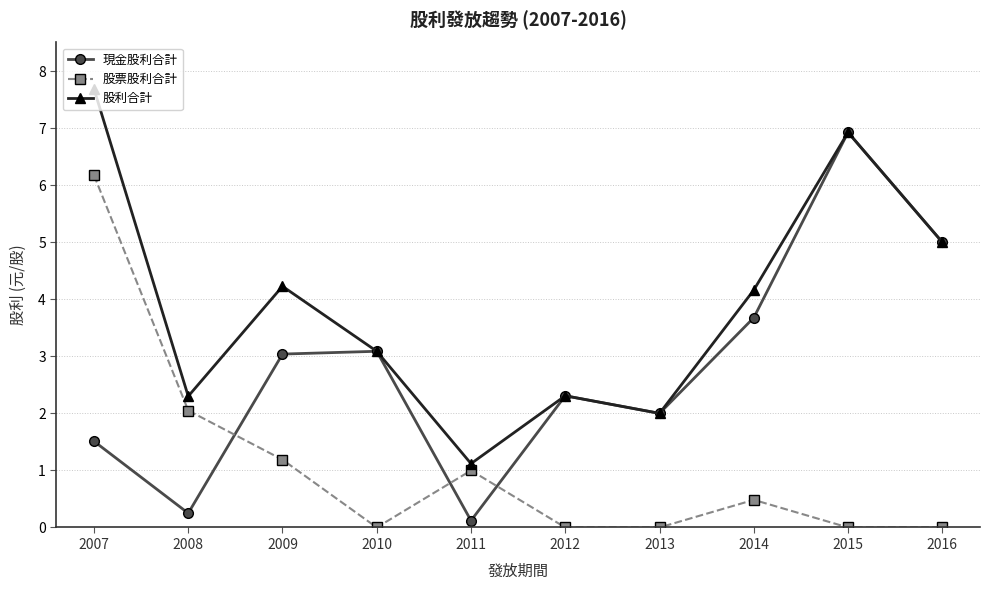

True or false: 股票股利合計 and 股利合計 cross at least once.

False